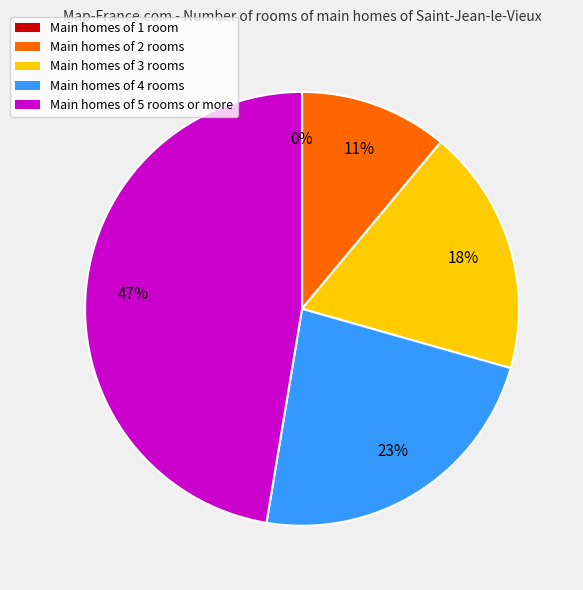

The Main homes of 5 rooms or more slice represents 47% of the pie. True or false?

True